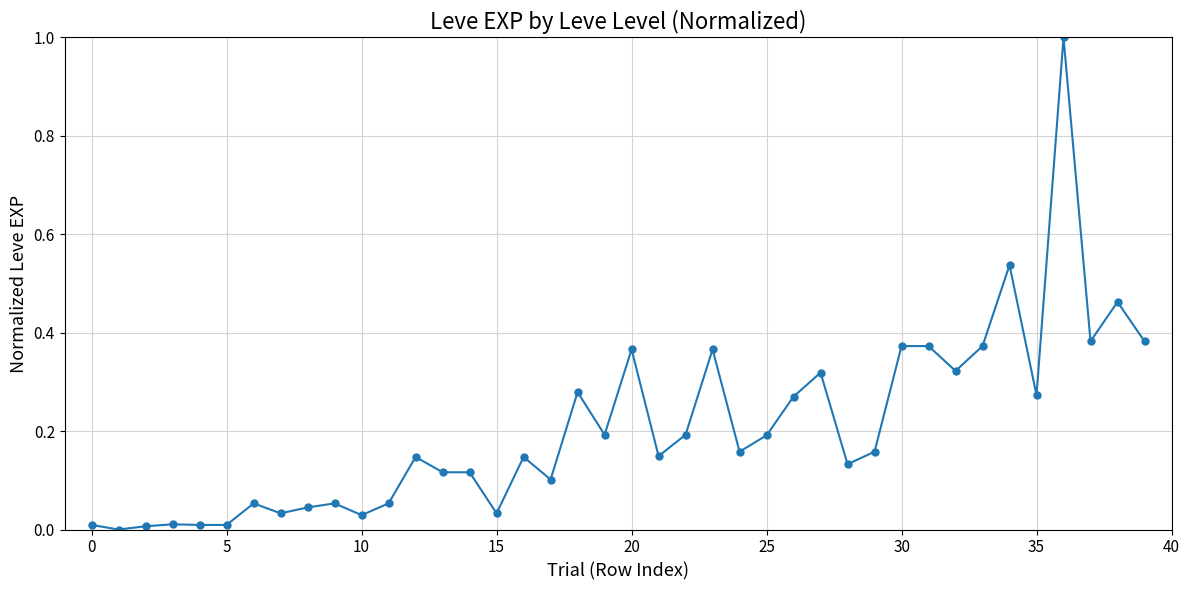

What is the difference between the maximum and second lowest values?

1.0